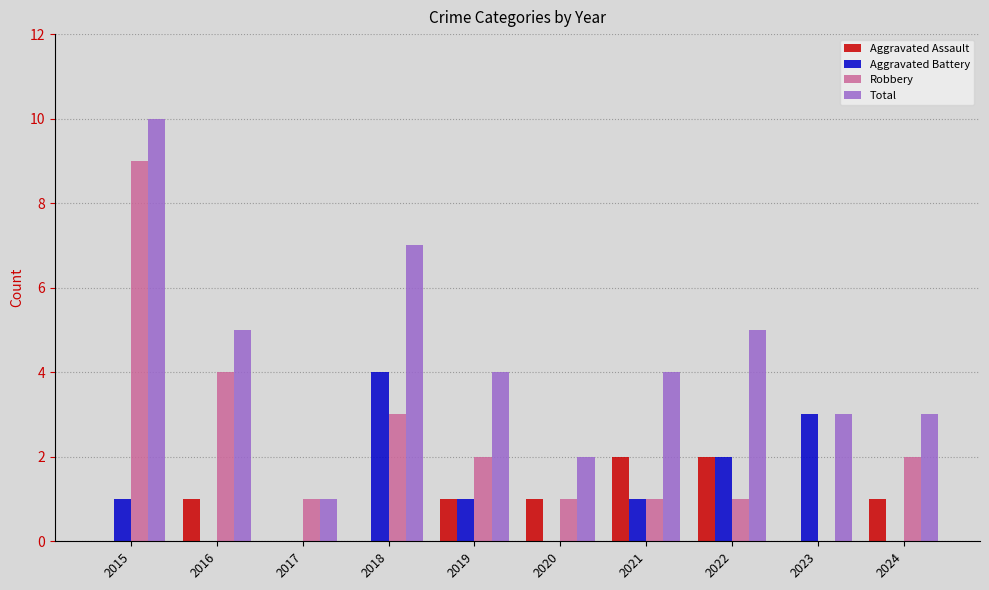

Between 2016 and 2019, which series saw the biggest shift?

Robbery